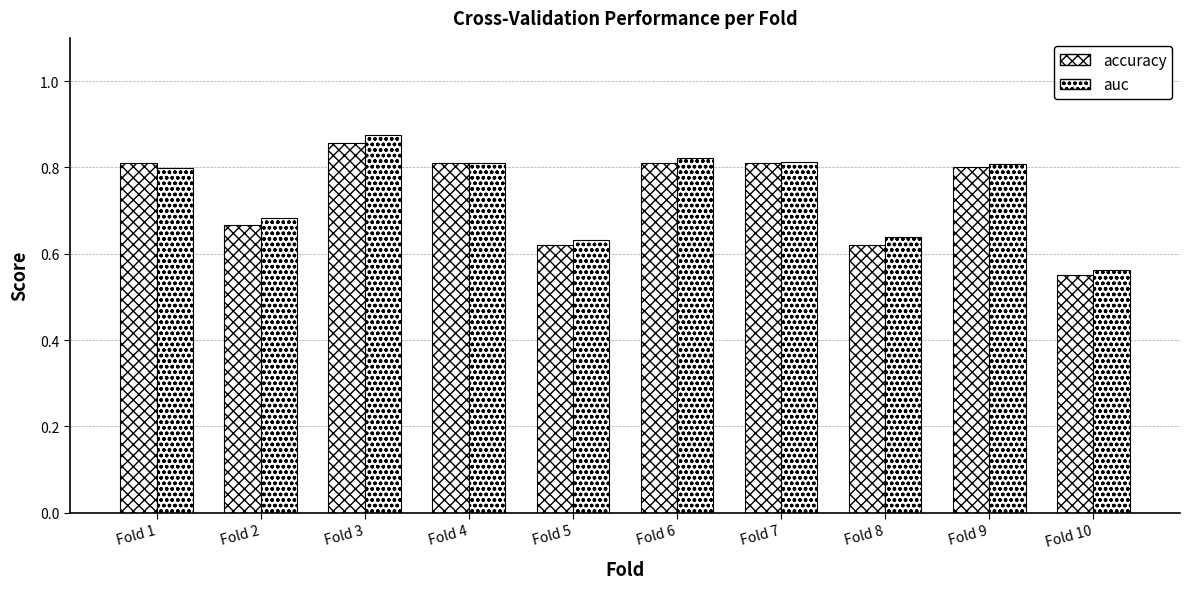

How many bars are there in each group?

2